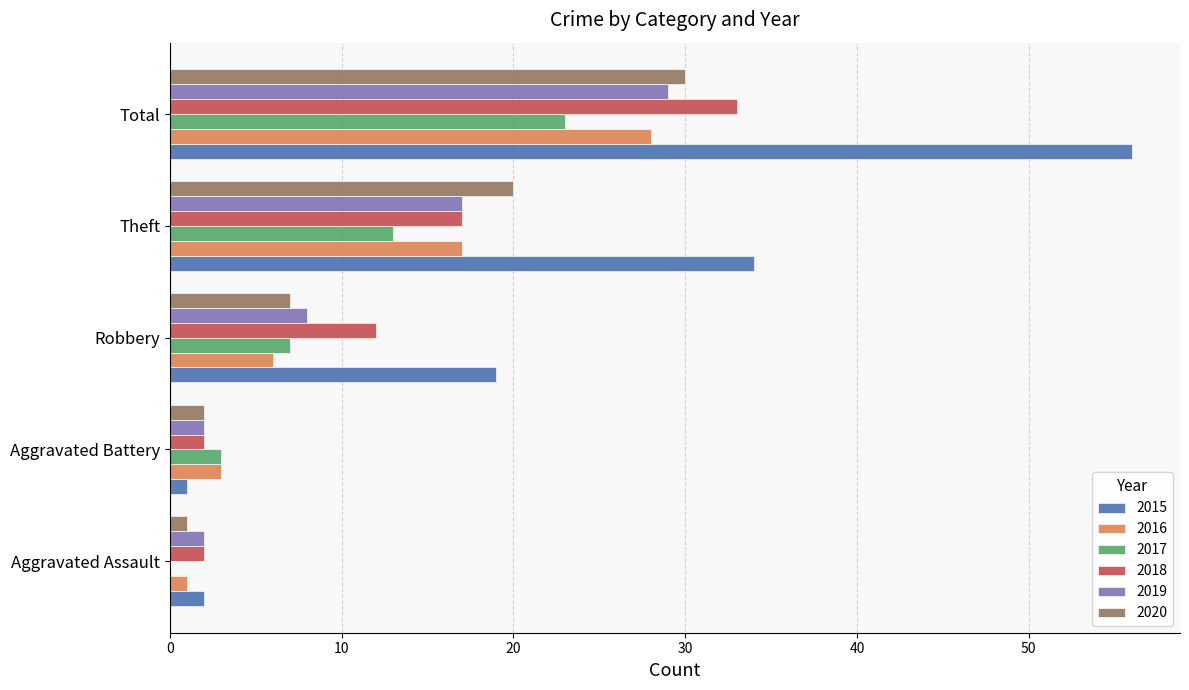

What is the maximum value shown in the chart?

56